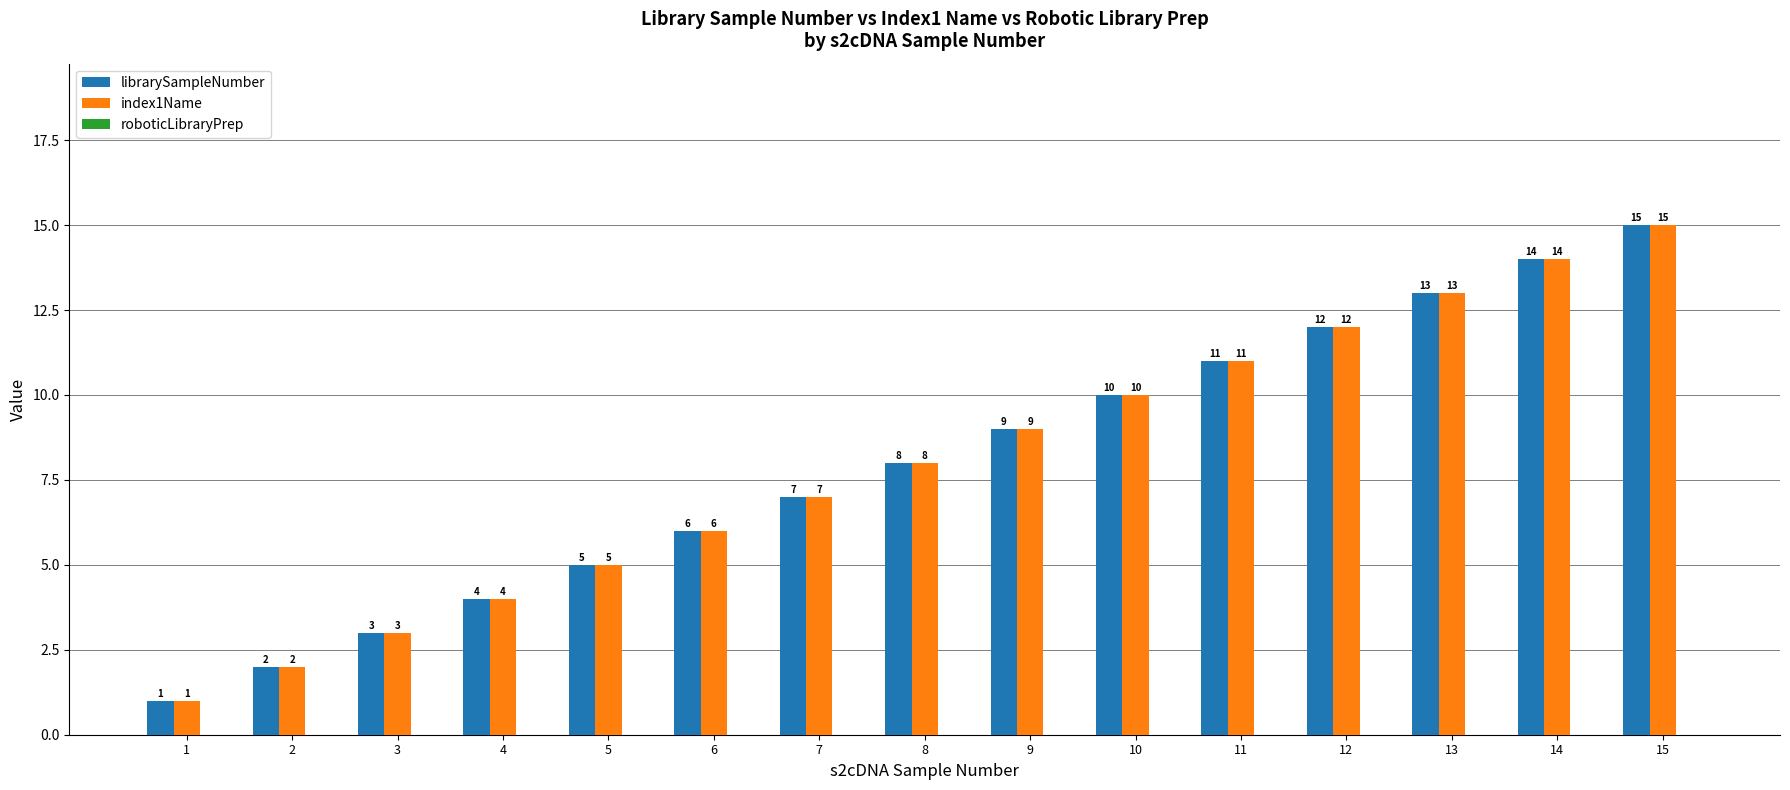

True or false: librarySampleNumber has a value of 15 at 15.

True